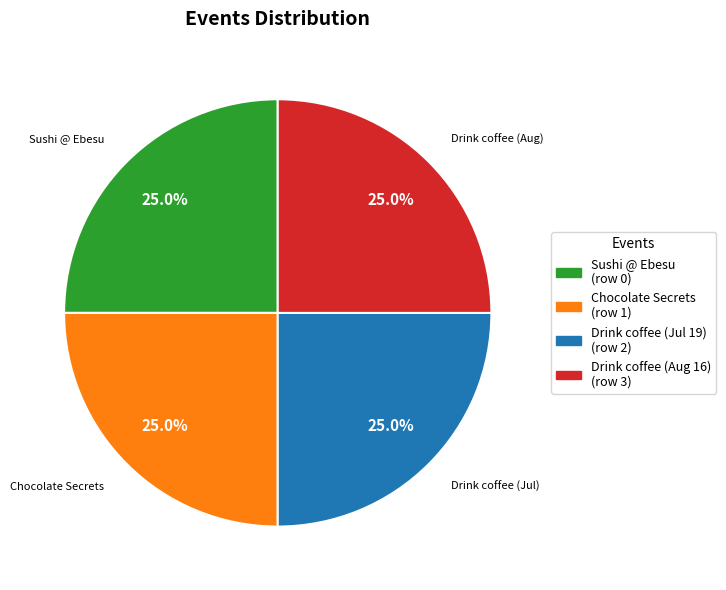

Does any single category account for the majority?

No